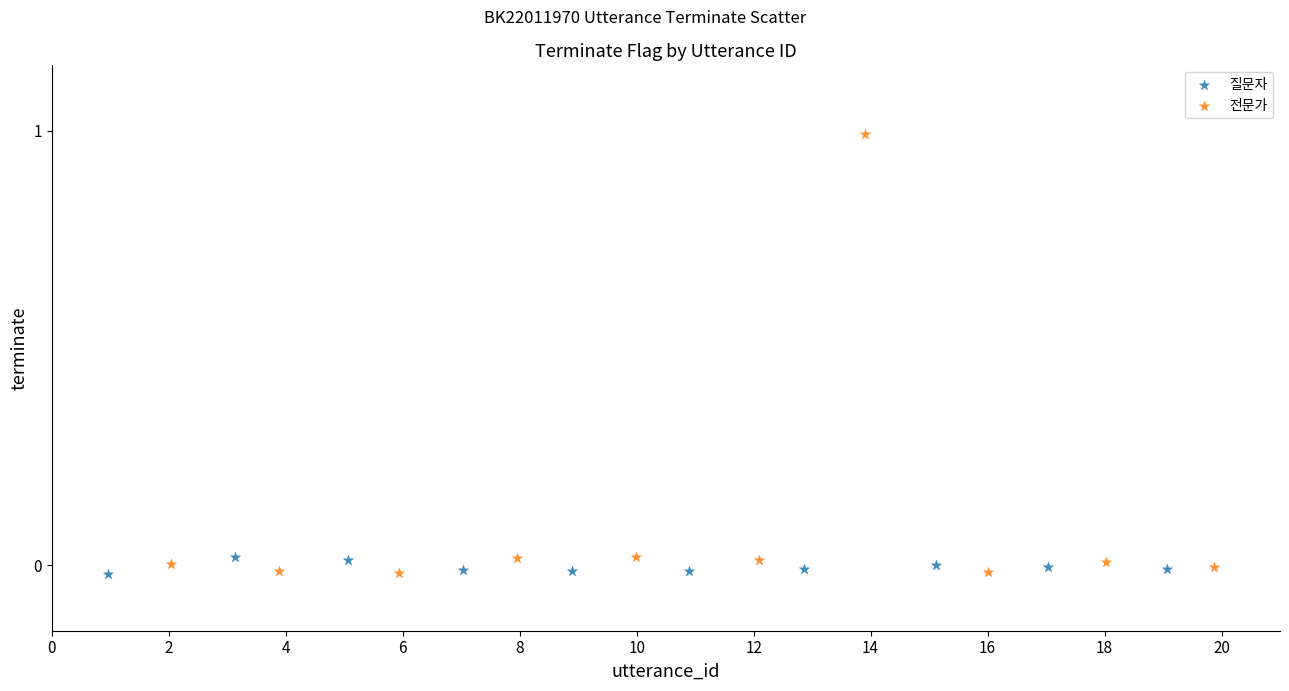

Which series reaches the maximum Y coordinate?

전문가